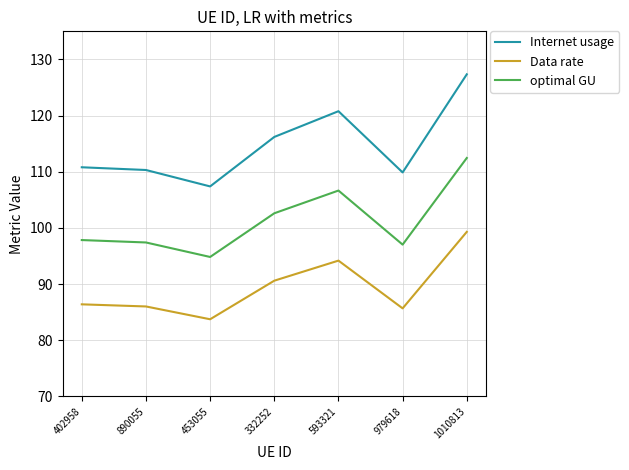

Is the value of Data rate at 979618 greater than the value of Internet usage at 979618?

No